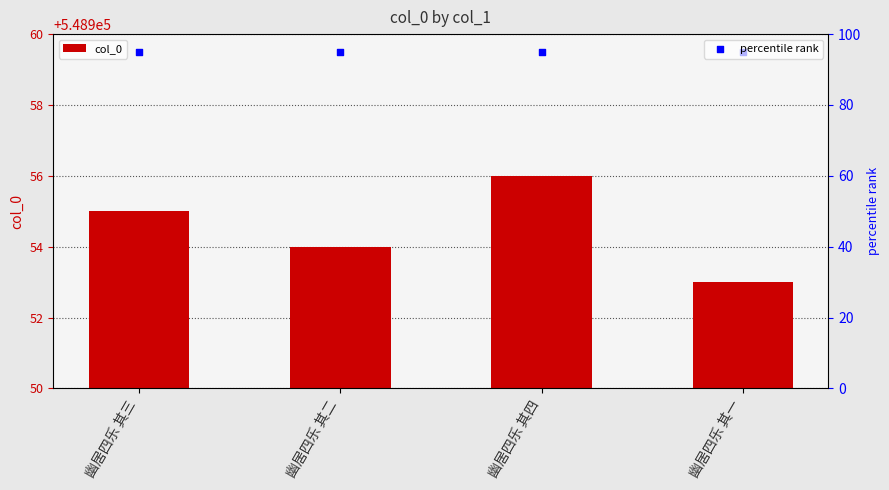

At how many categories does at least one series exceed 435330?

4